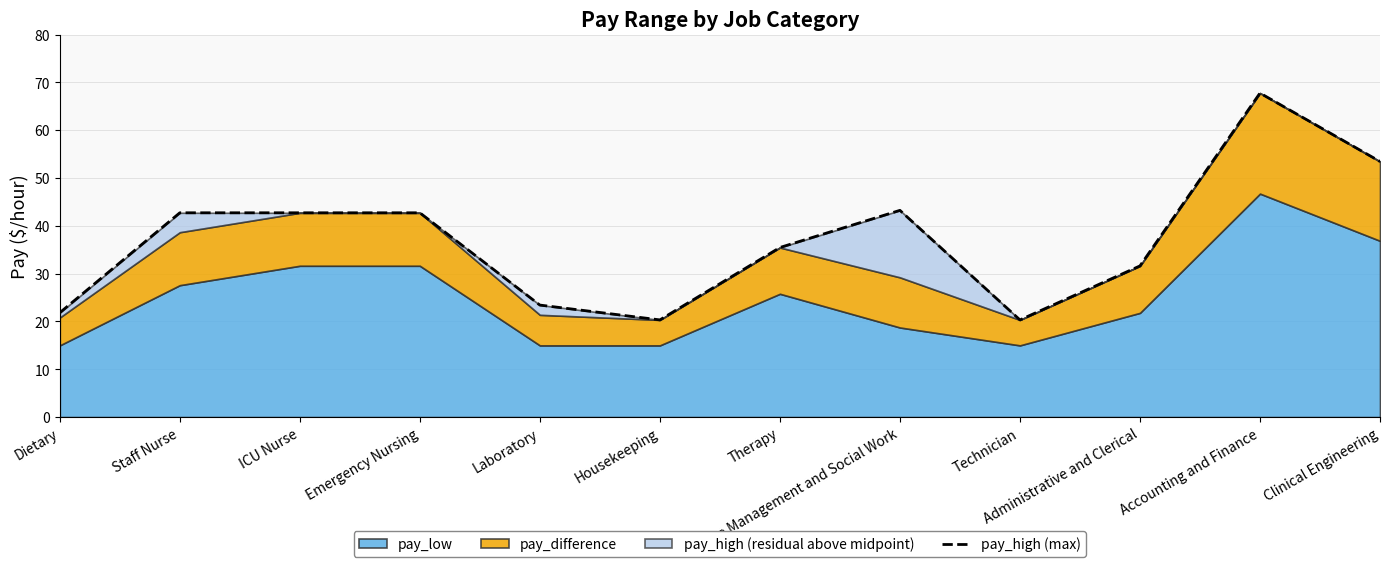

What is the difference between the maximum and second lowest values?

47.4